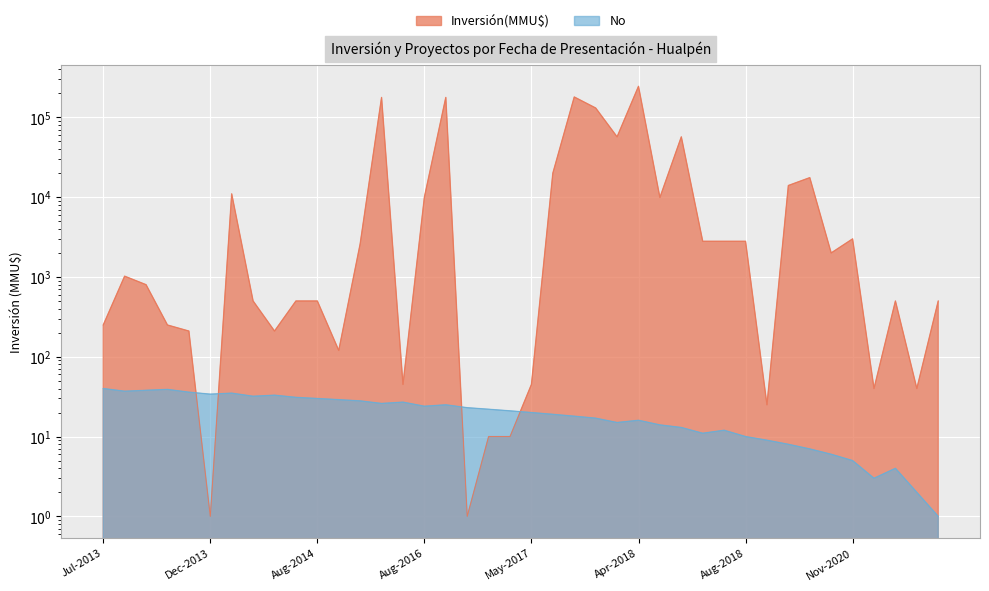

Is it true that the value at 2016-11 is 9?

False